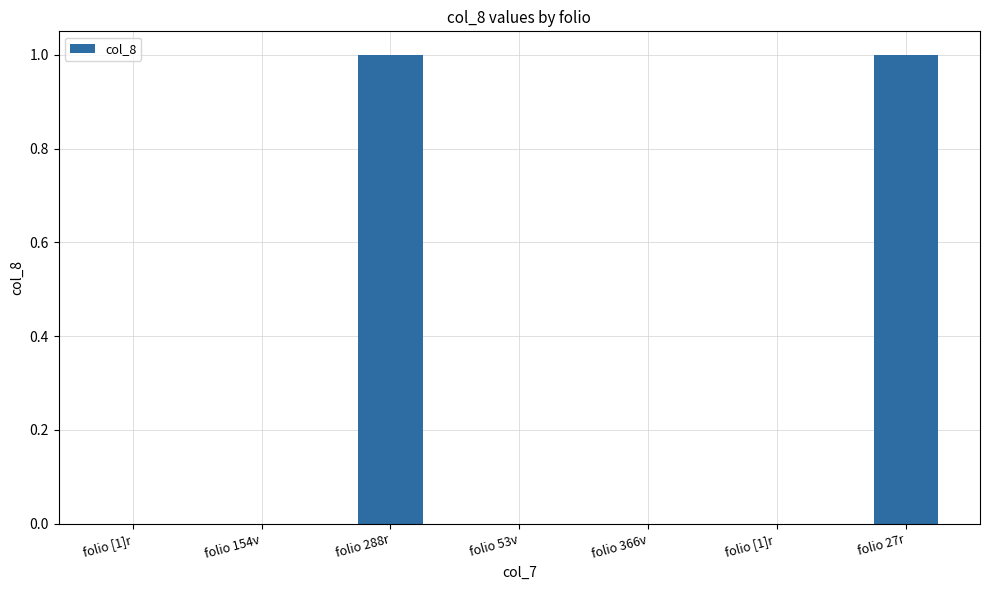

Reading left to right, extract all data points from this chart.

folio [1]r=0	folio 154v=0	folio 288r=1	folio 53v=0	folio 366v=0	folio [1]r =0	folio 27r=1